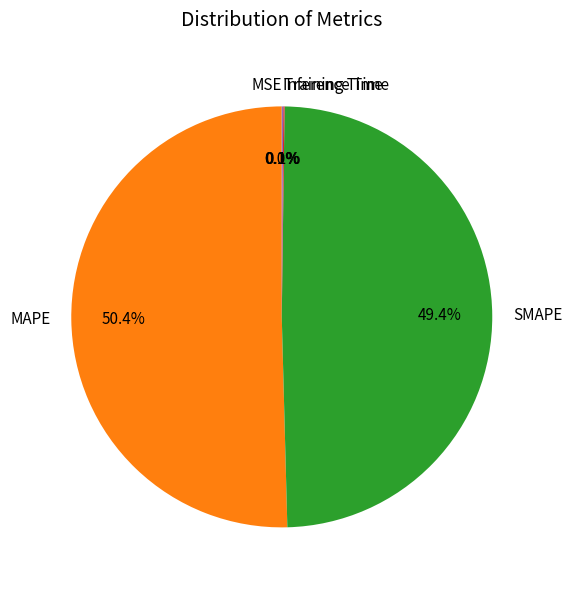

Is it true that MAPE is 39% of the pie?

False